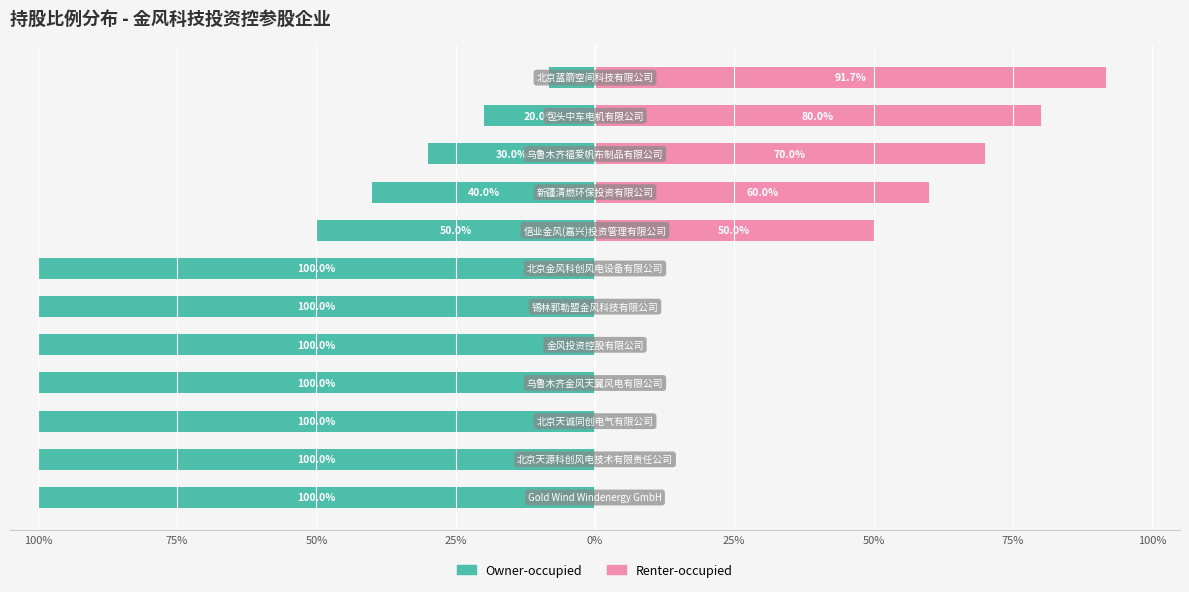

Is it true that Owner-occupied equals -30.0 at 9?

True